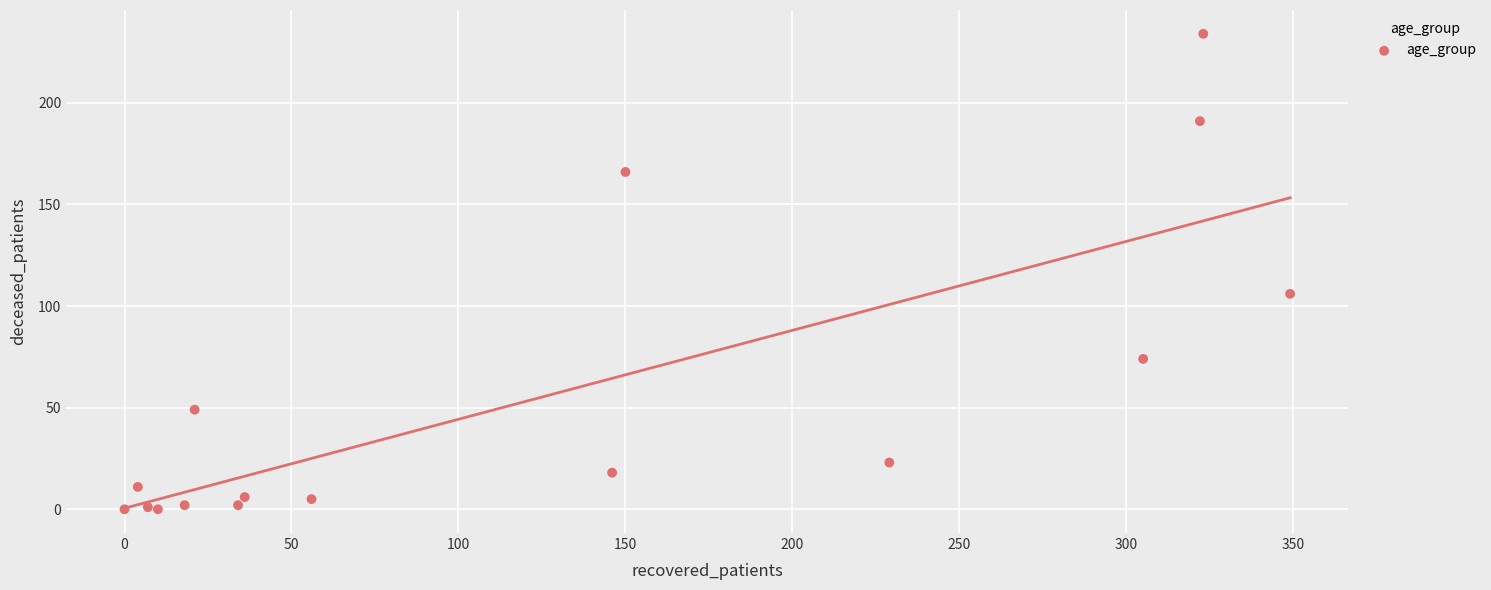

What Y value in the scatter plot is closest to 117?

106